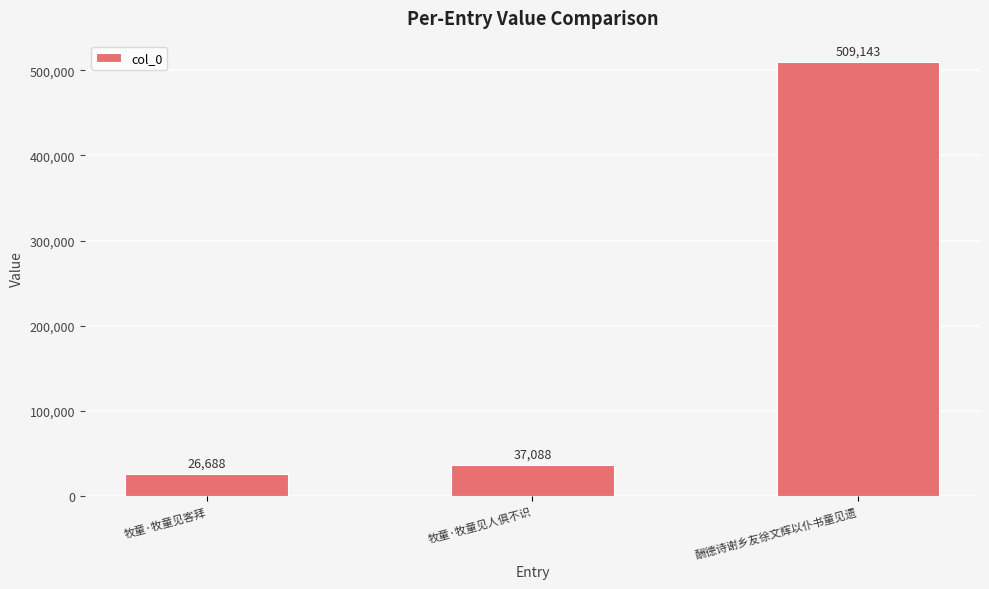

What is the difference between the maximum and second lowest values?

472055